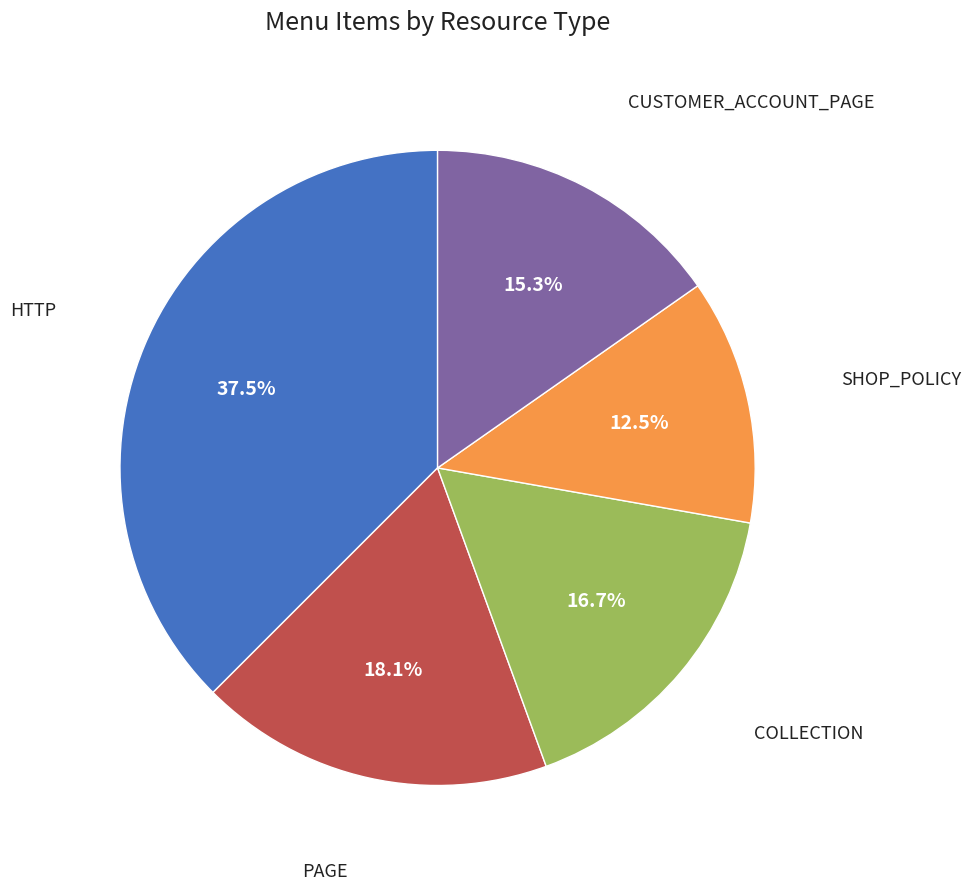

Is there a majority slice in this chart?

No